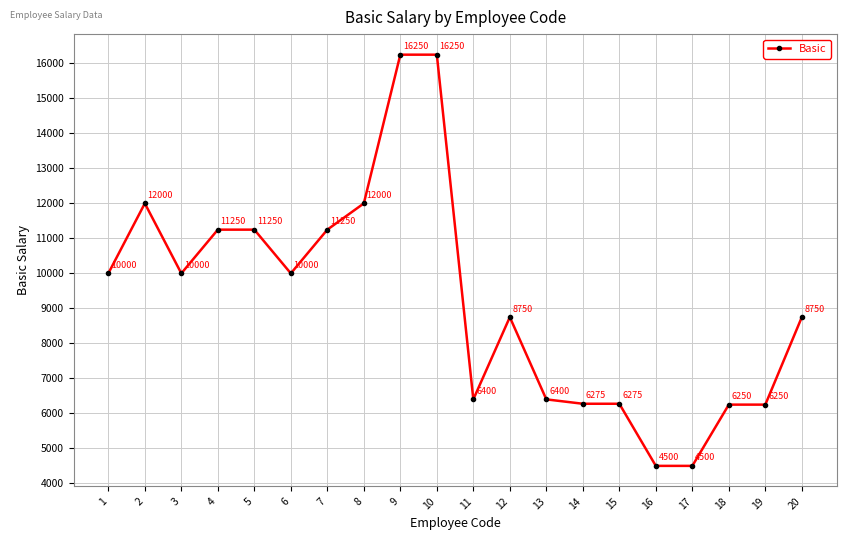

What is the value of the 2nd point from the left?

12000